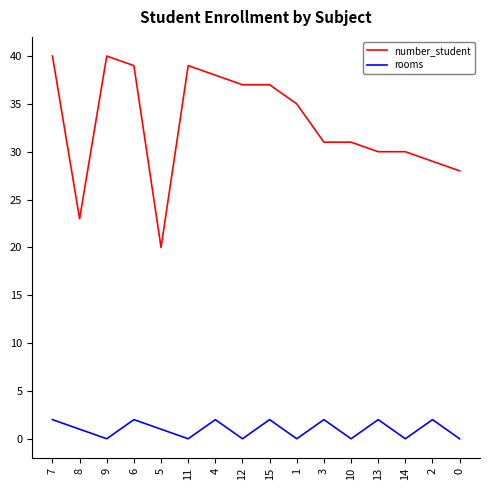

What is the average value of the number_student series?

33